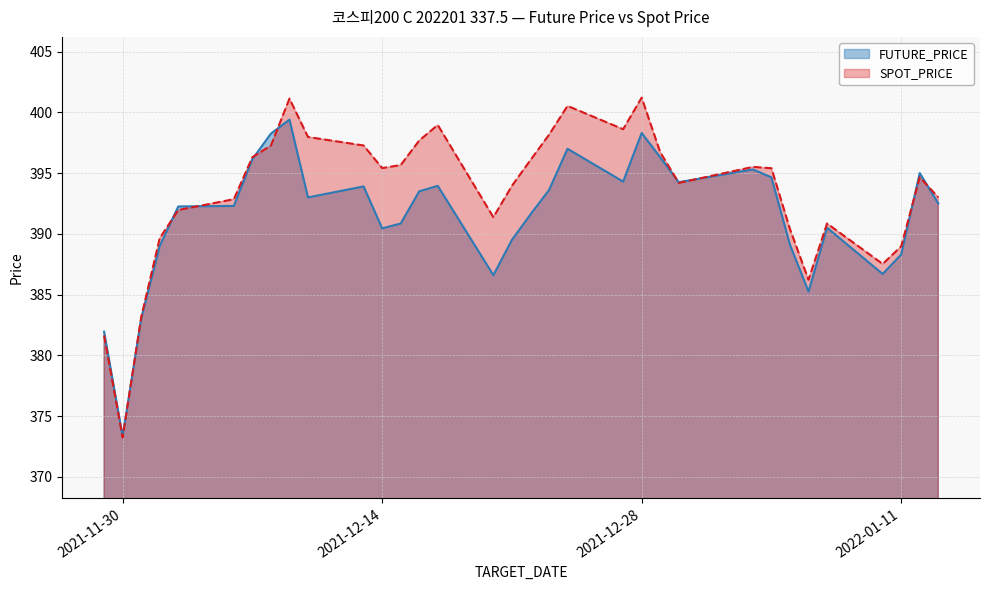

How many lines are shown in the chart?

2